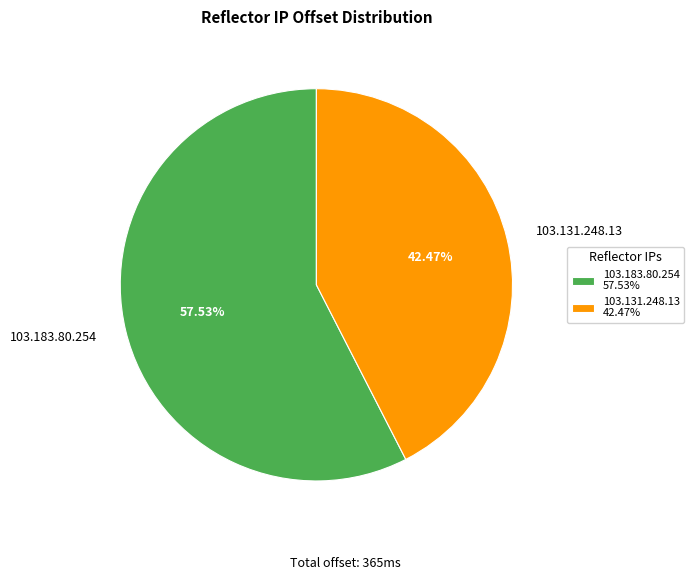

Is it true that 103.183.80.254 is 44% of the pie?

False